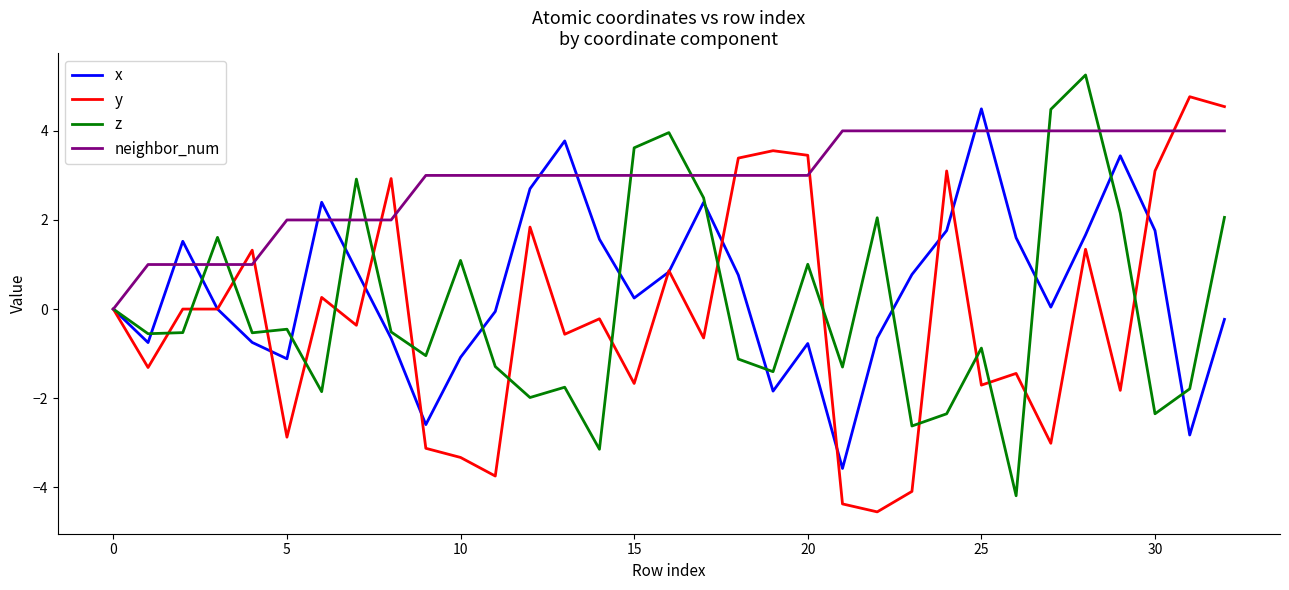

Which series has the largest total across all categories?

neighbor_num